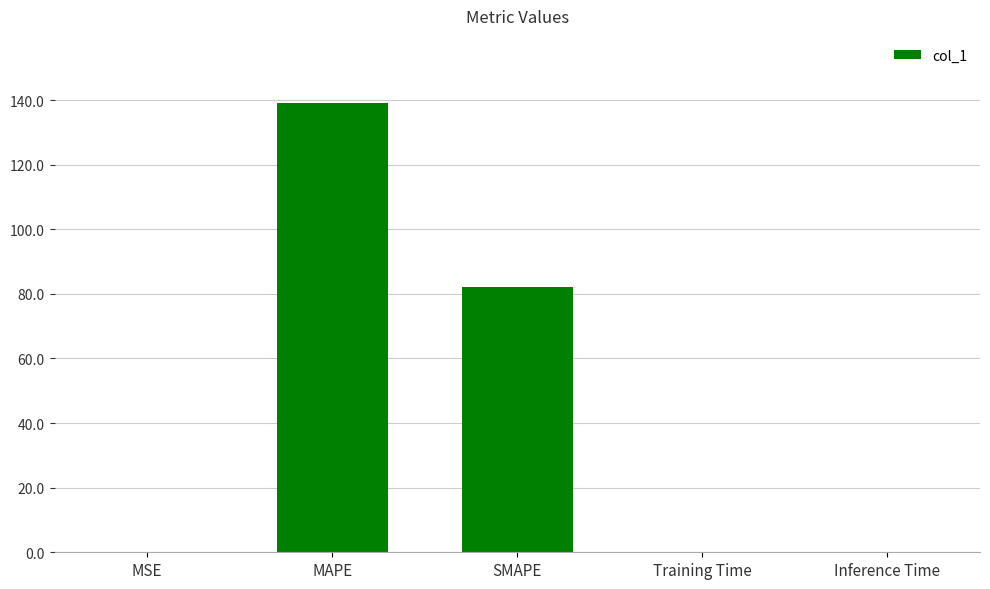

Approximately how many times larger is the value at SMAPE compared to MAPE?

0.6